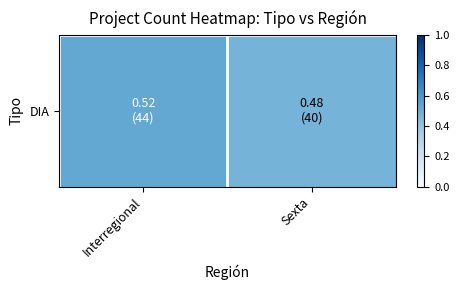

Rank the categories by value from lowest to highest.

Sexta, Interregional